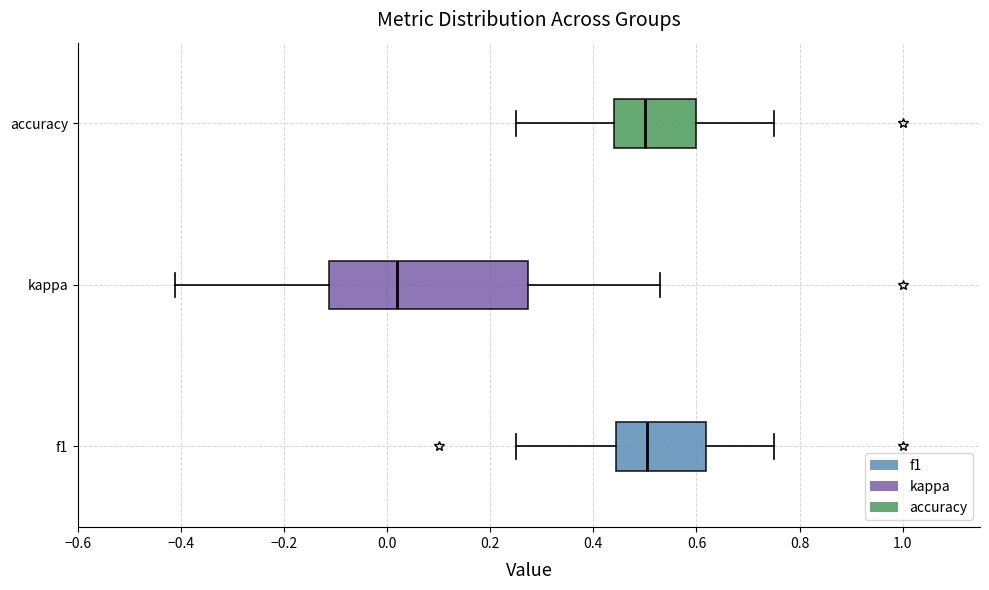

Reading bottom to top, read every box against the x-axis: the position of its median line, the range the box covers, and the ends of its whiskers. The values are not printed on the chart, so give them approximately, as read against the axis.

f1: median 0.50, box 0.44 to 0.62, whiskers 0.26 to 0.76
kappa: median 0.02, box -0.12 to 0.28, whiskers -0.42 to 0.52
accuracy: median 0.50, box 0.44 to 0.60, whiskers 0.26 to 0.76